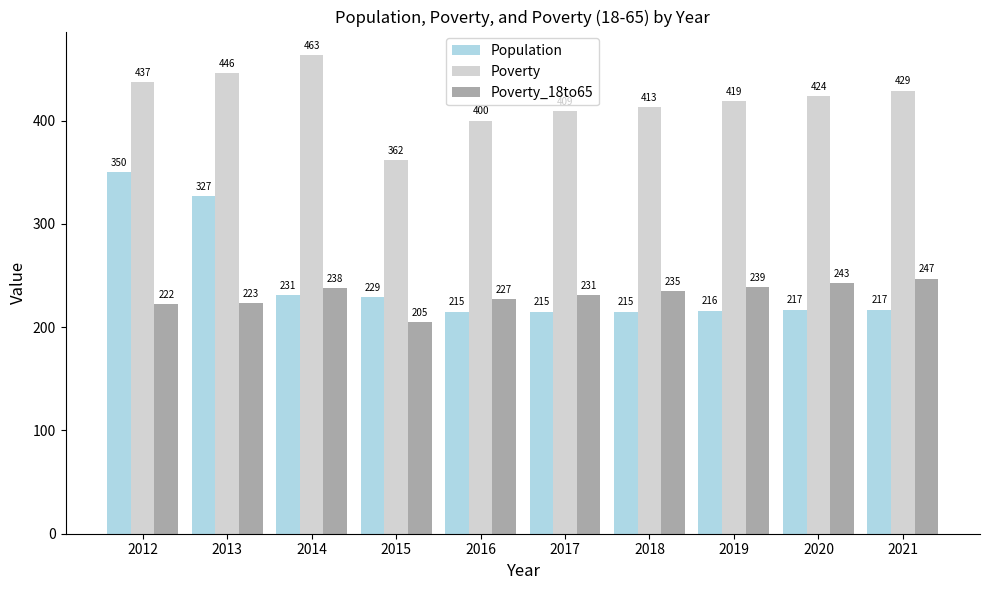

True or false: Poverty_18to65 has a value of 424 at 2021.

False